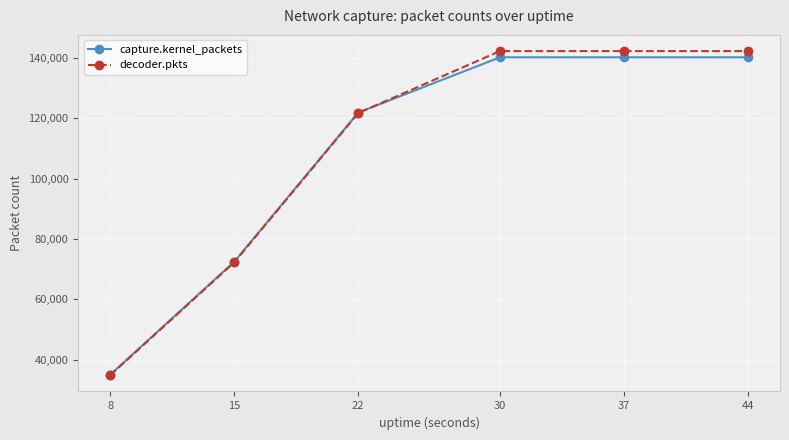

After their last crossing, which series has the higher values: capture.kernel_packets or decoder.pkts?

decoder.pkts